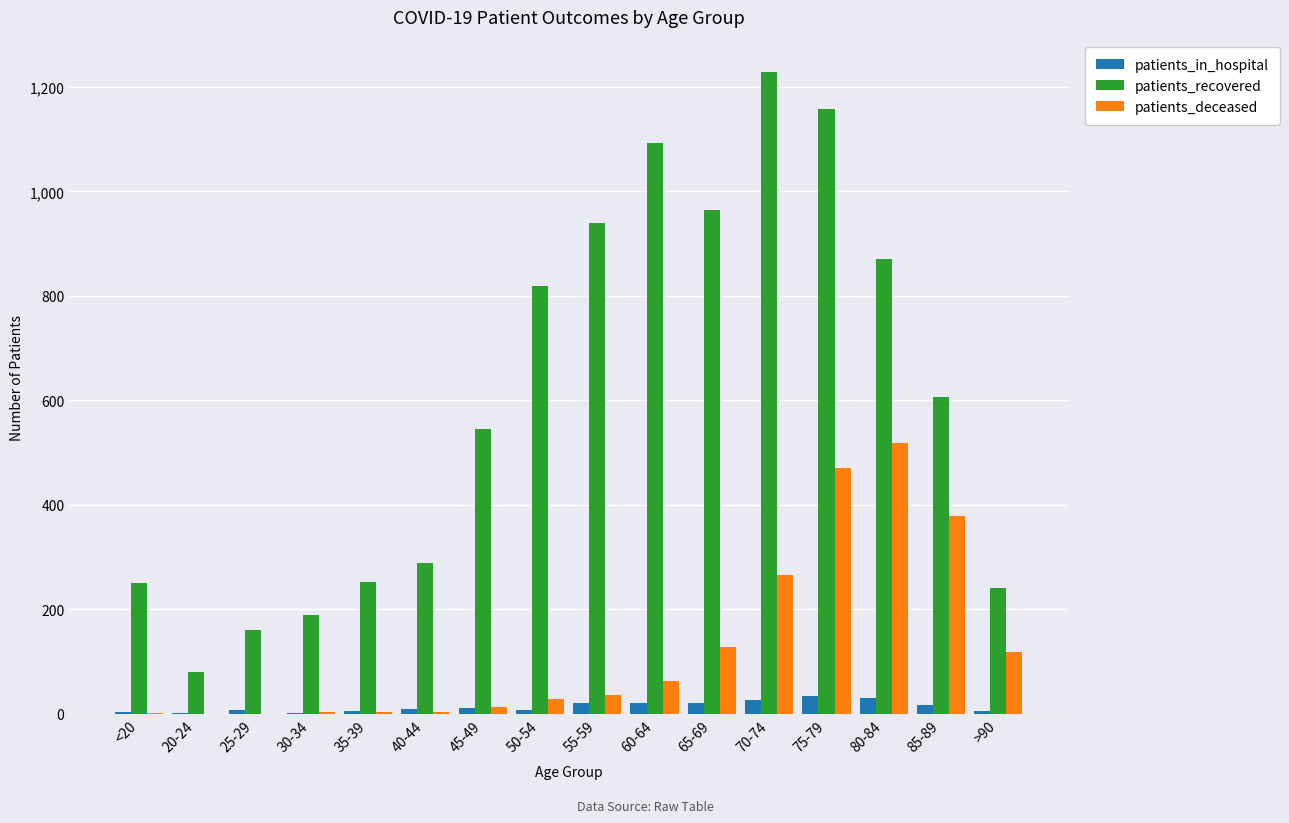

Which series has the largest range (max minus min)?

patients_recovered